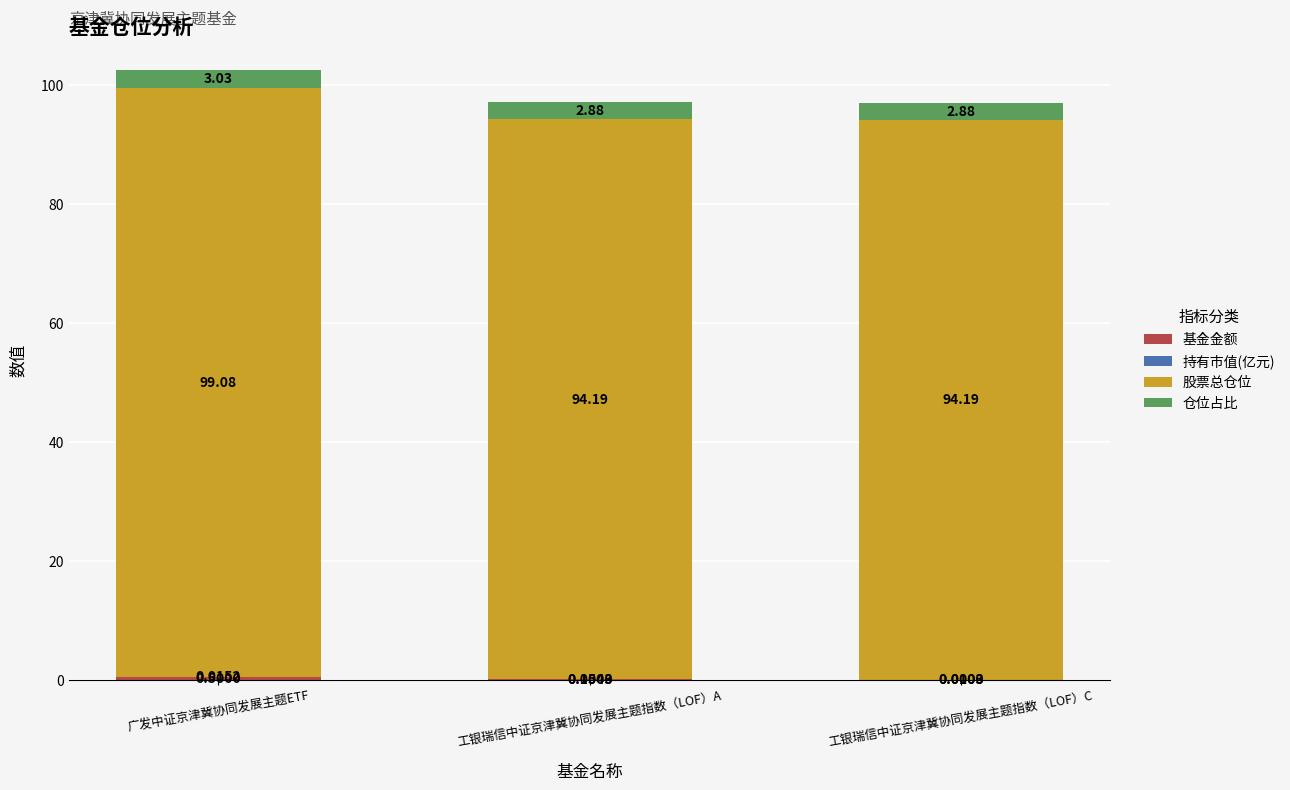

What is the total value across all series at 工银瑞信中证京津冀协同发展主题指数（LOF）C?

97.1